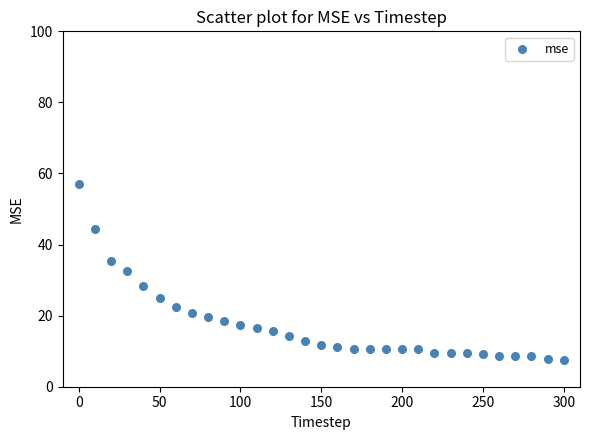

What is the range of X values (max minus min)?

300.0